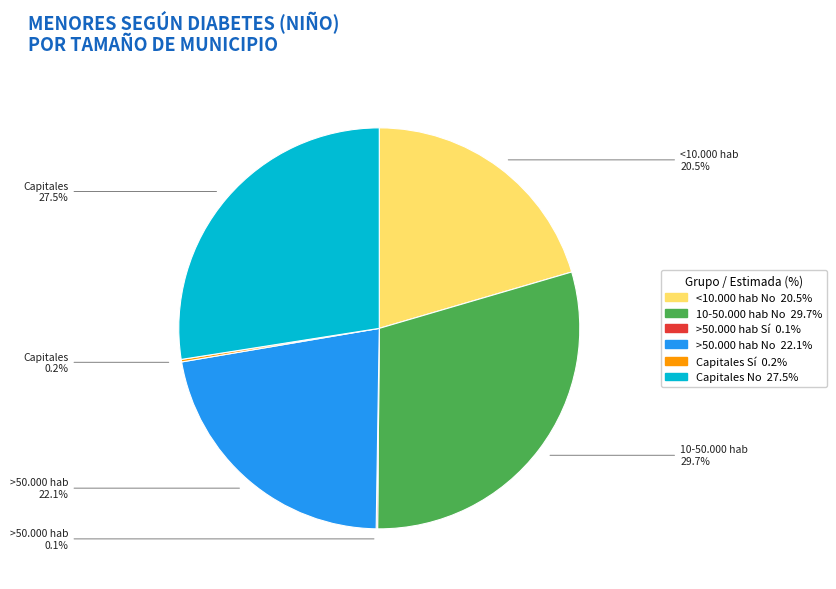

Is it true that 10-50.000 hab No is 38% of the pie?

False